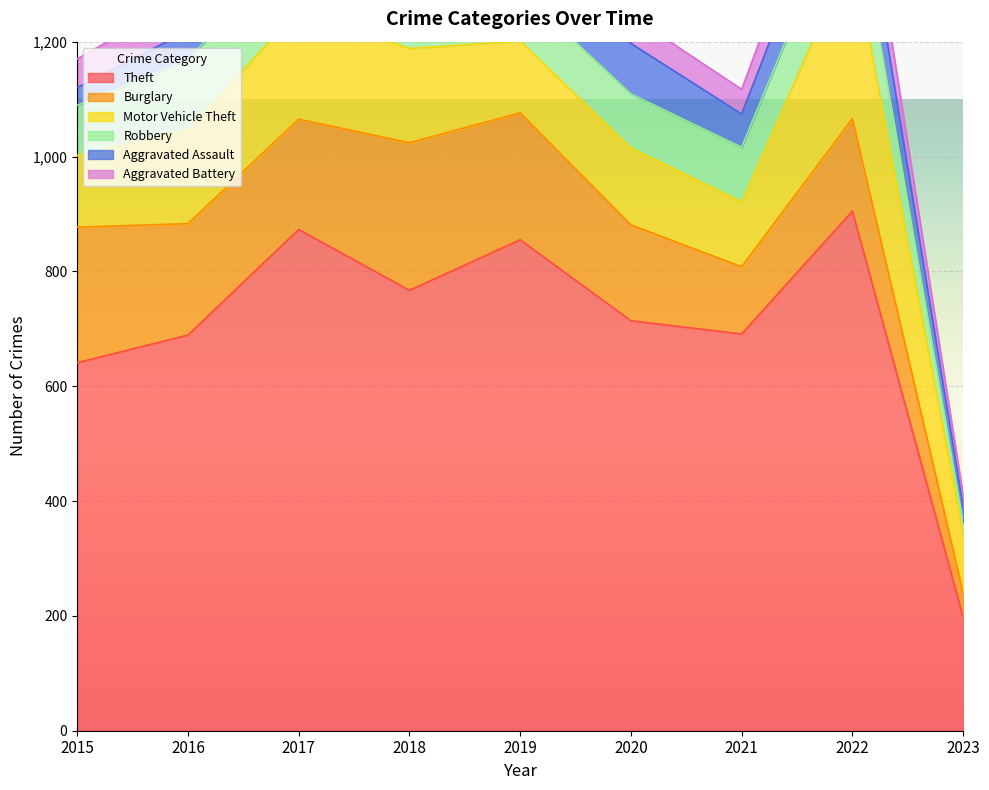

What is the lowest value of the Robbery series?

21